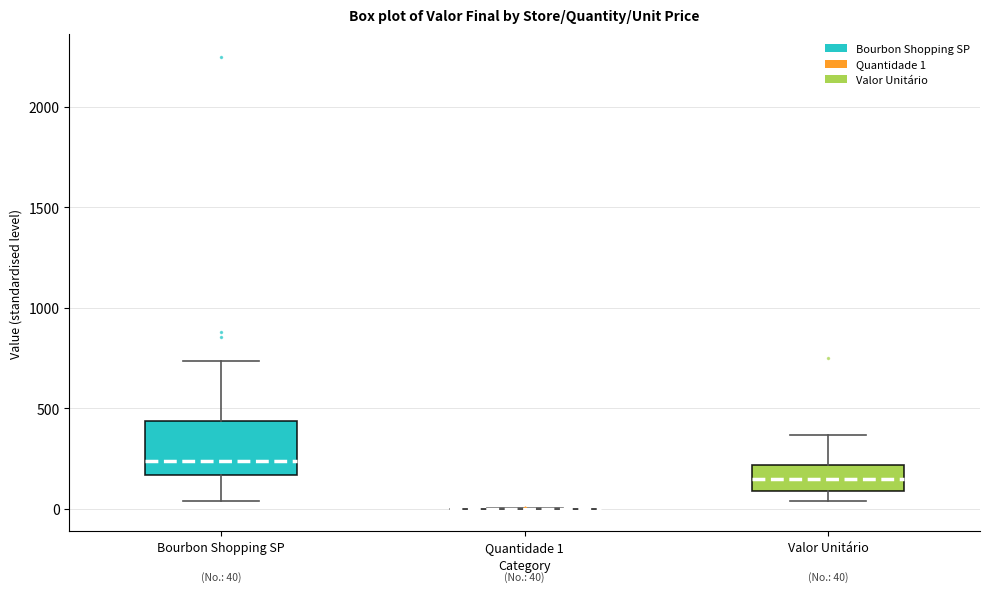

Which box is the tallest, from its lower edge to its upper edge?

Bourbon Shopping SP